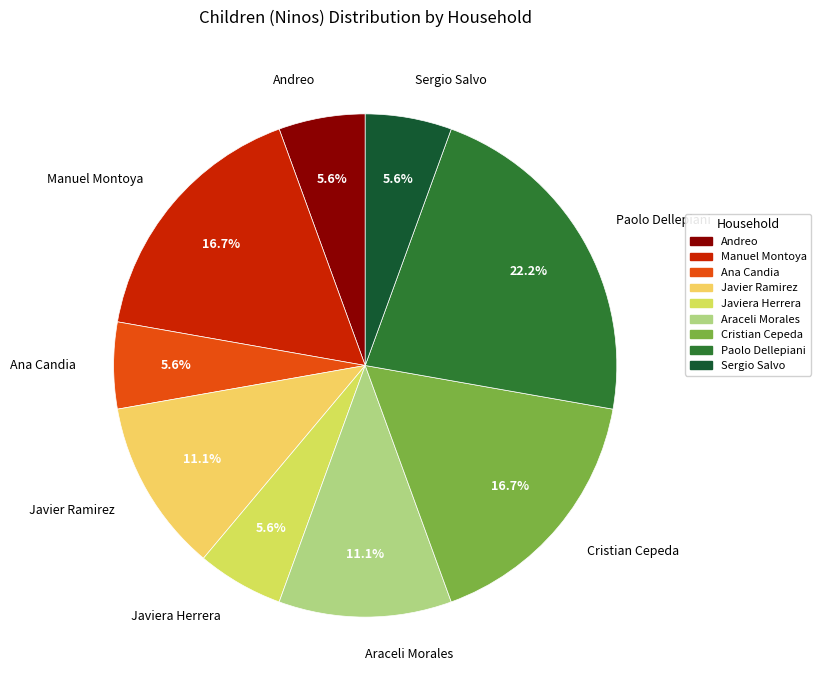

Which category has the biggest portion of the pie?

Paolo Dellepiani